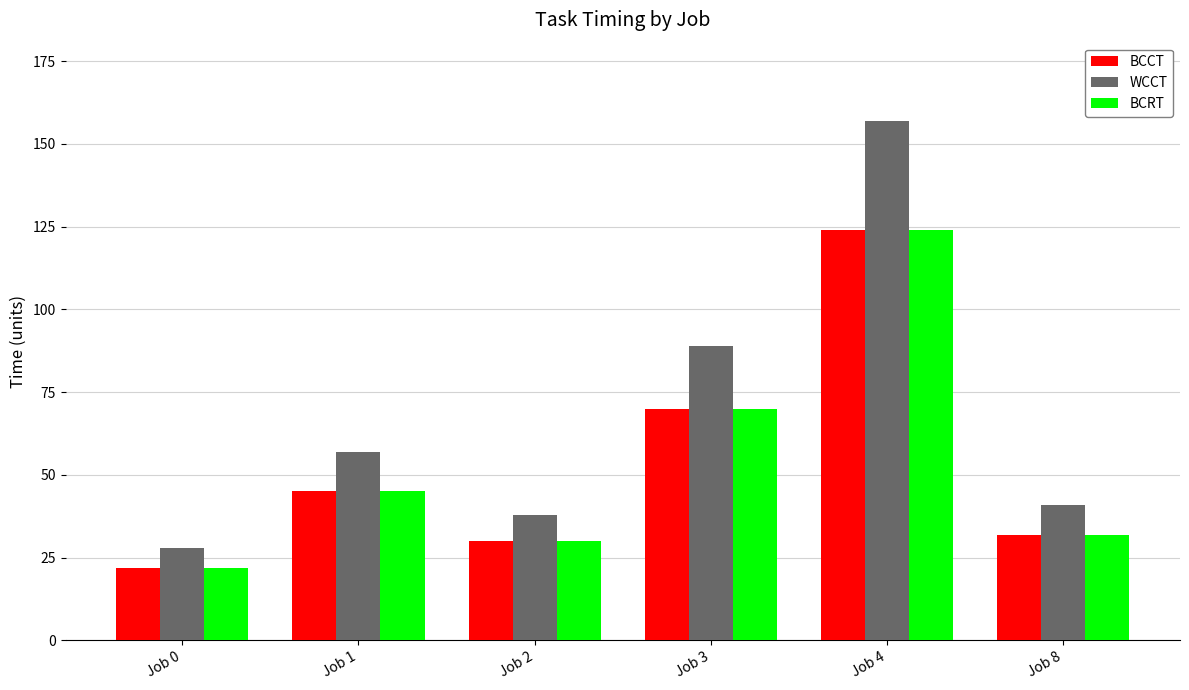

At which category is the sum across all series the highest?

Job 4